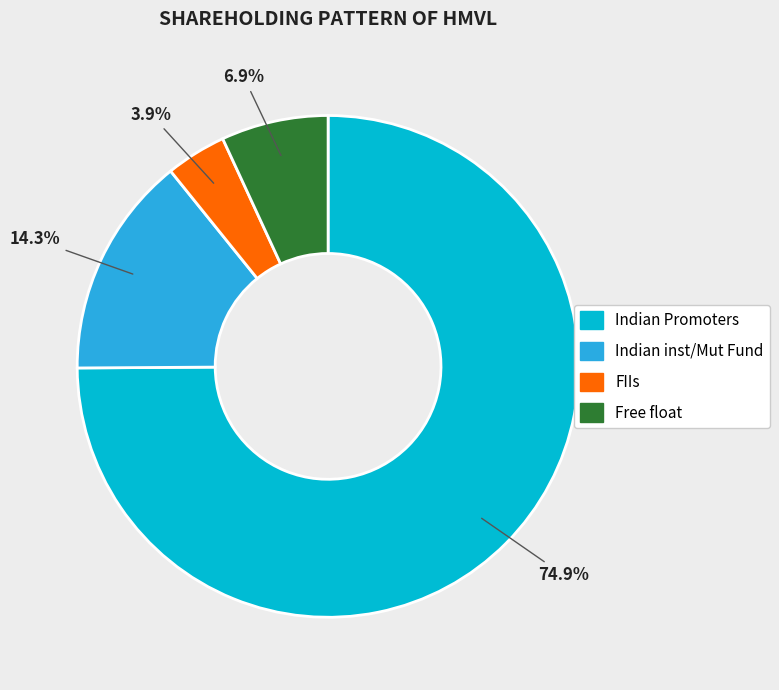

Is there any slice that represents more than half of the pie?

Yes